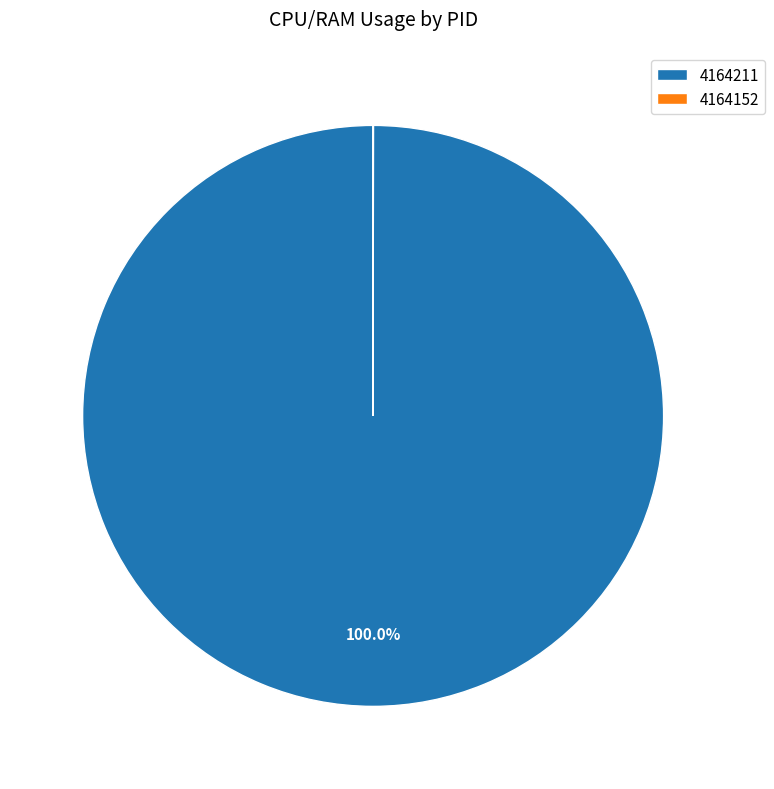

What is the largest slice in the pie chart?

4164211